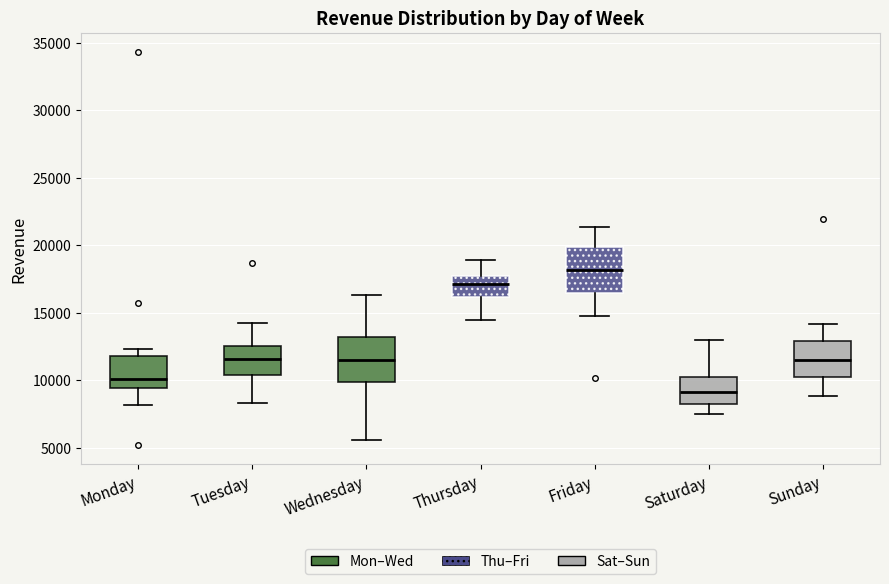

Reading left to right, read every box against the y-axis: the position of its median line, the range the box covers, and the ends of its whiskers. The values are not printed on the chart, so give them approximately, as read against the axis.

Monday: median 10000, box 9500 to 12000, whiskers 8000 to 12500
Tuesday: median 11500, box 10500 to 12500, whiskers 8500 to 14000
Wednesday: median 11500, box 10000 to 13000, whiskers 5500 to 16500
Thursday: median 17000, box 16000 to 17500, whiskers 14500 to 19000
Friday: median 18000, box 16500 to 20000, whiskers 15000 to 21500
Saturday: median 9000, box 8000 to 10000, whiskers 7500 to 13000
Sunday: median 11500, box 10000 to 13000, whiskers 9000 to 14000